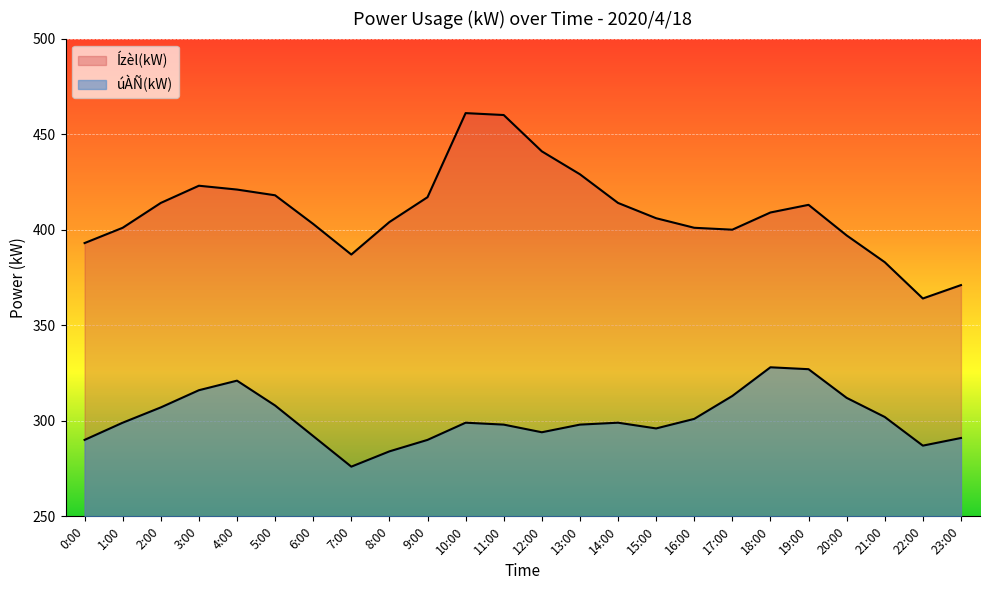

What is the sum of all úÀÑ(kW) values?

7228